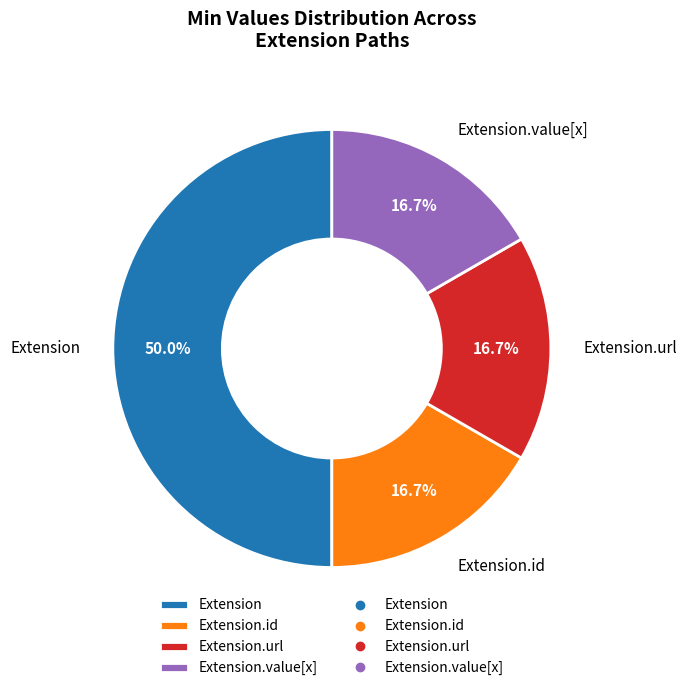

To the nearest percent, what is the average slice percentage?

25%